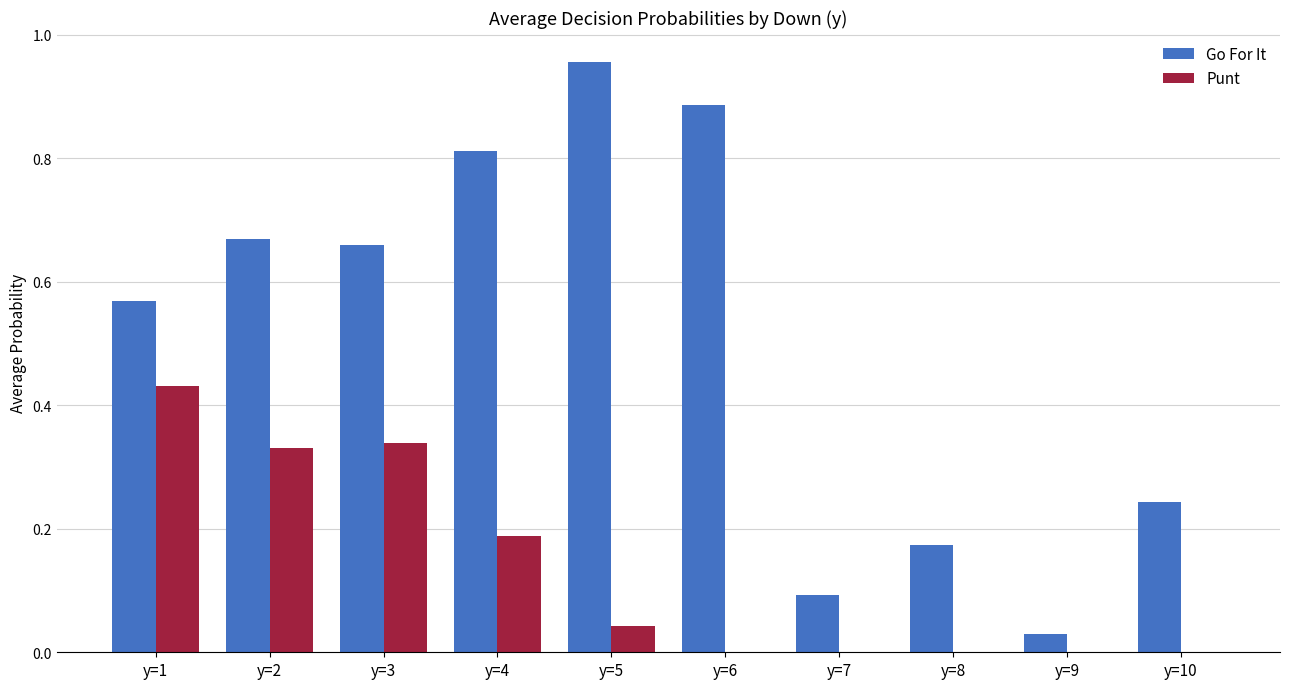

Between y=2 and y=10, which series saw the biggest shift?

Go For It